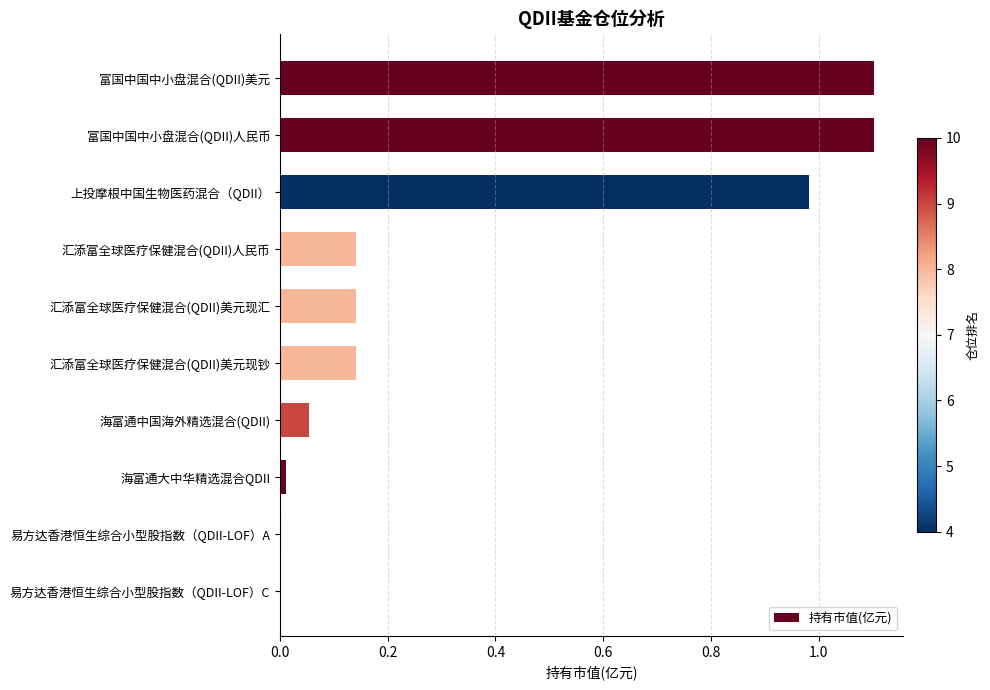

What is the greatest value displayed?

1.1